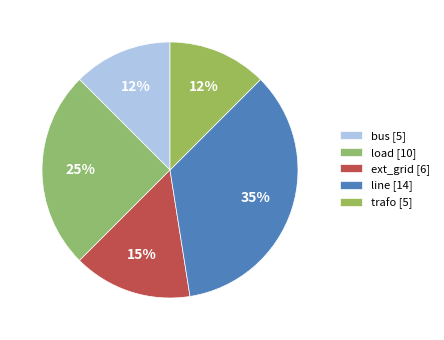

True or false: bus accounts for 25% of the total.

False